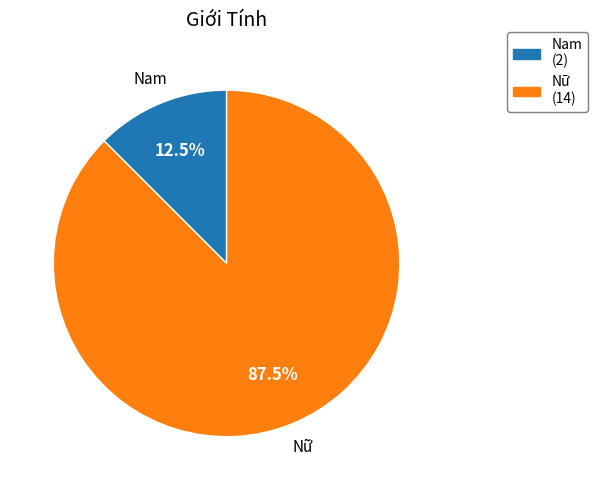

Is Nam (2) the majority of the pie?

No